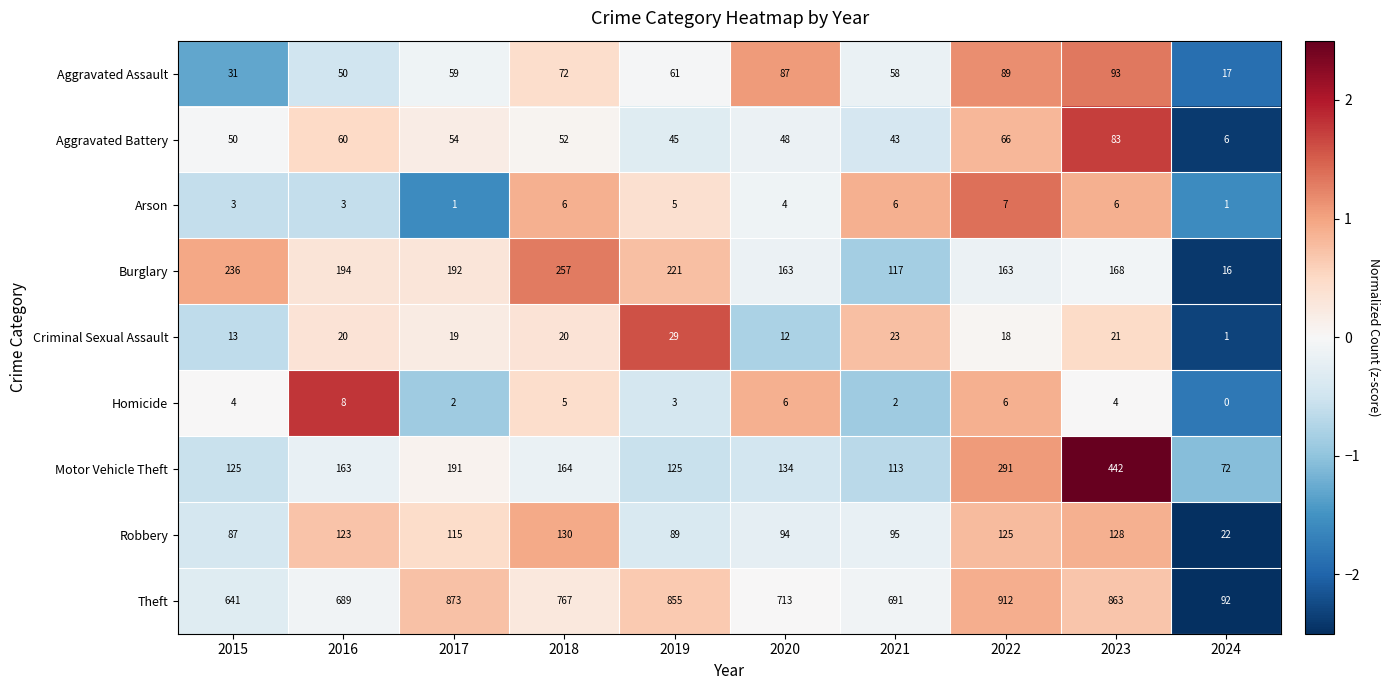

What is the spread (max minus min) of values at 2016?

686